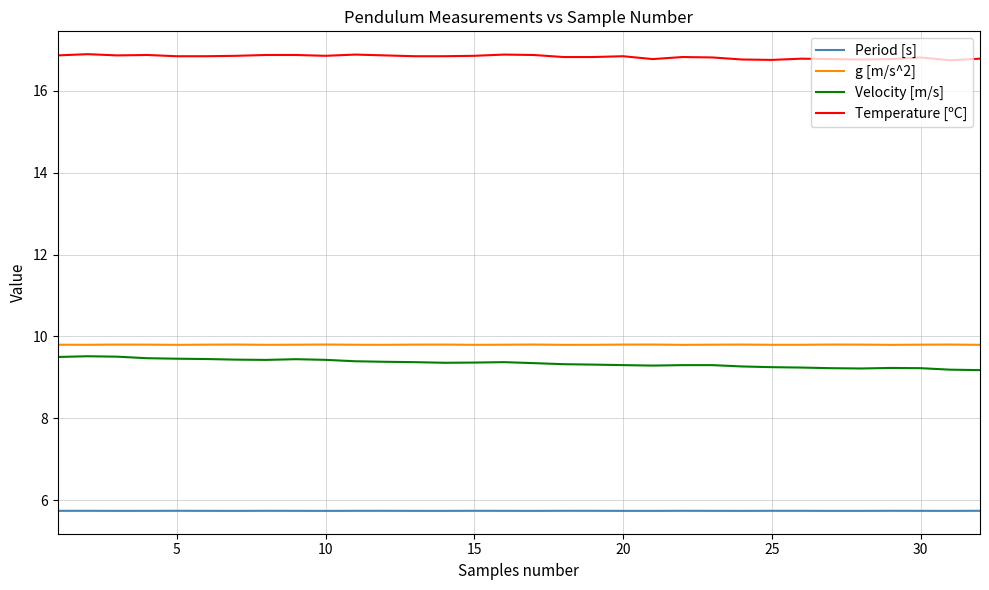

What is the lowest value of the Temperature [ºC] series?

16.7